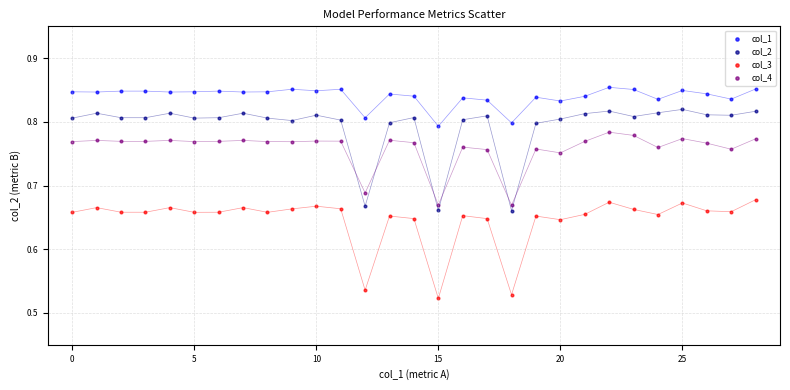

Which series has the largest Y range (max minus min)?

col_2